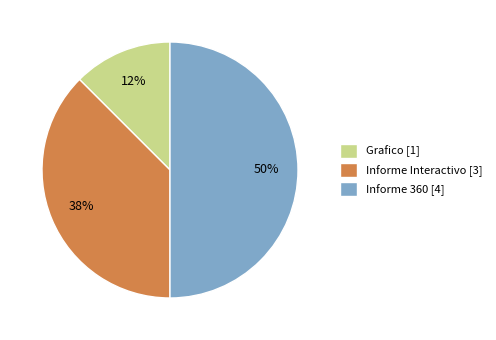

How many slices are in this pie chart?

3